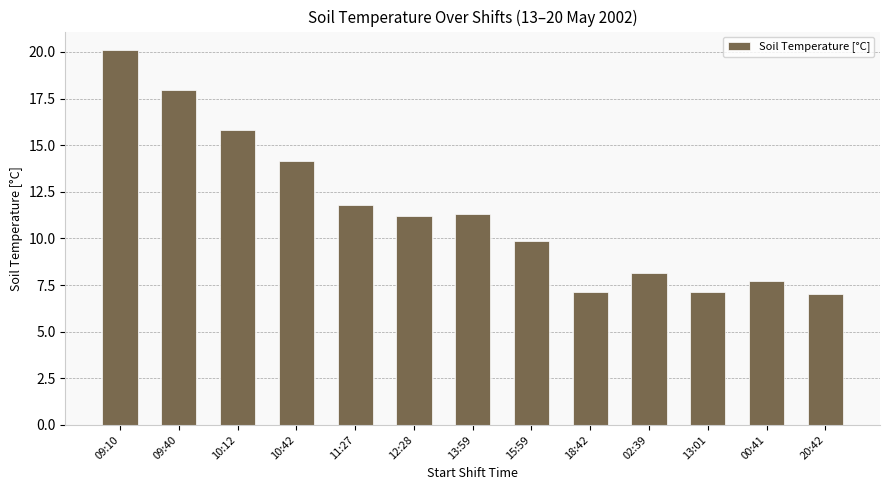

True or false: the data shows 17.9 at 09:40.

True